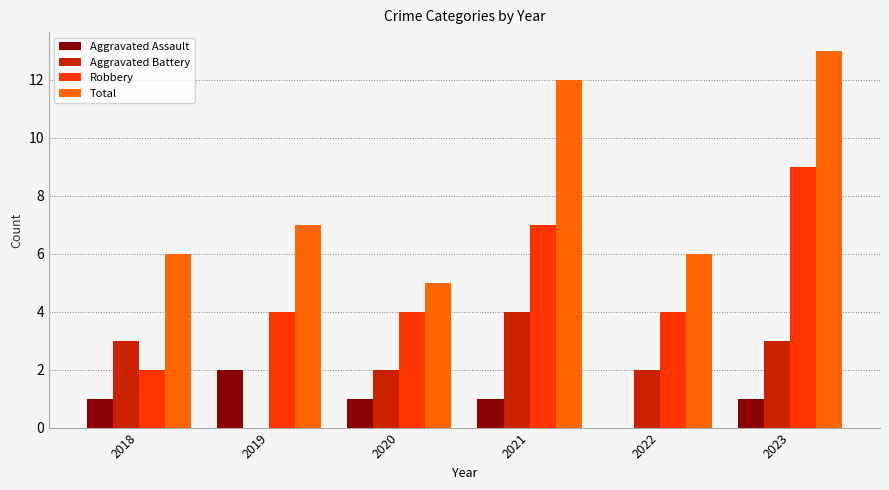

Count the number of categories in the chart.

6